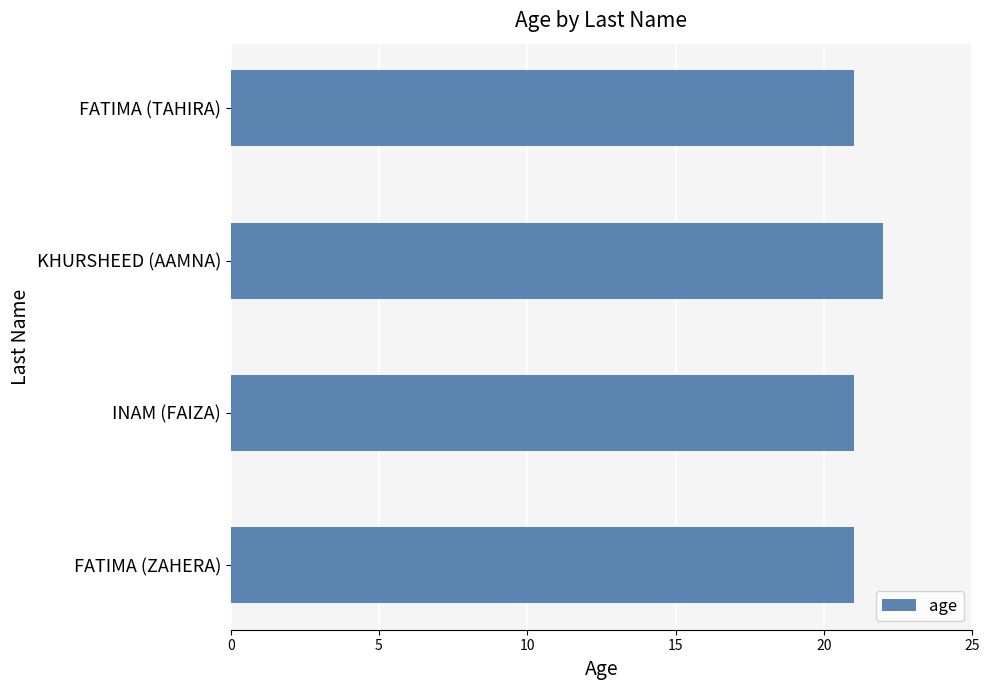

What is the average value?

21